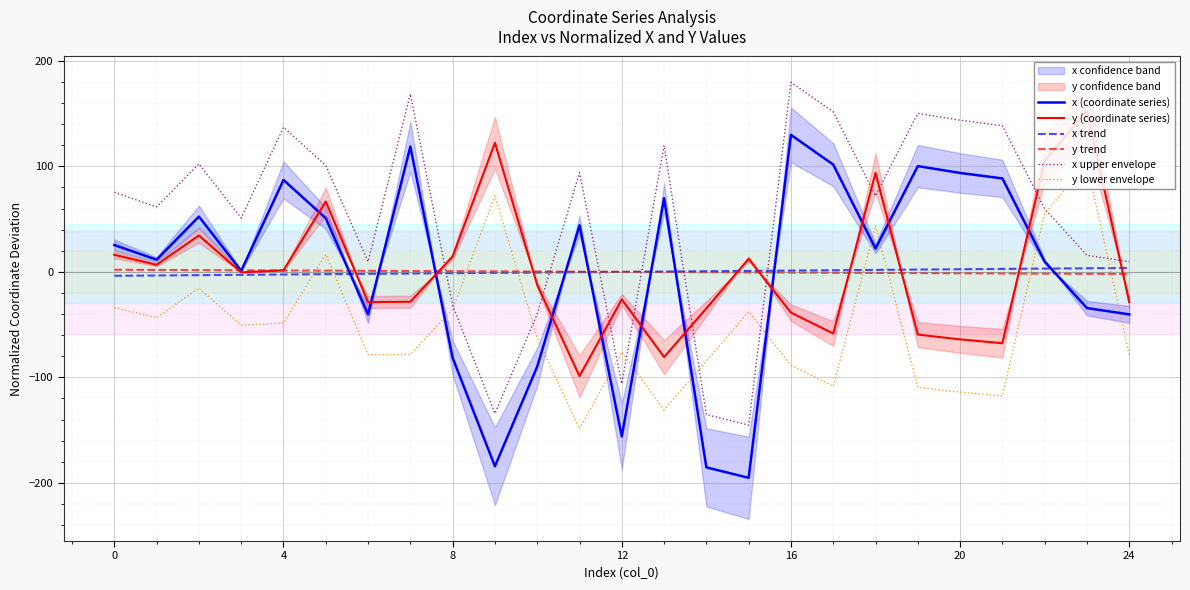

Rank the series by their maximum value, from highest to lowest.

x upper envelope, y (coordinate series), x (coordinate series), y lower envelope, x trend, y trend